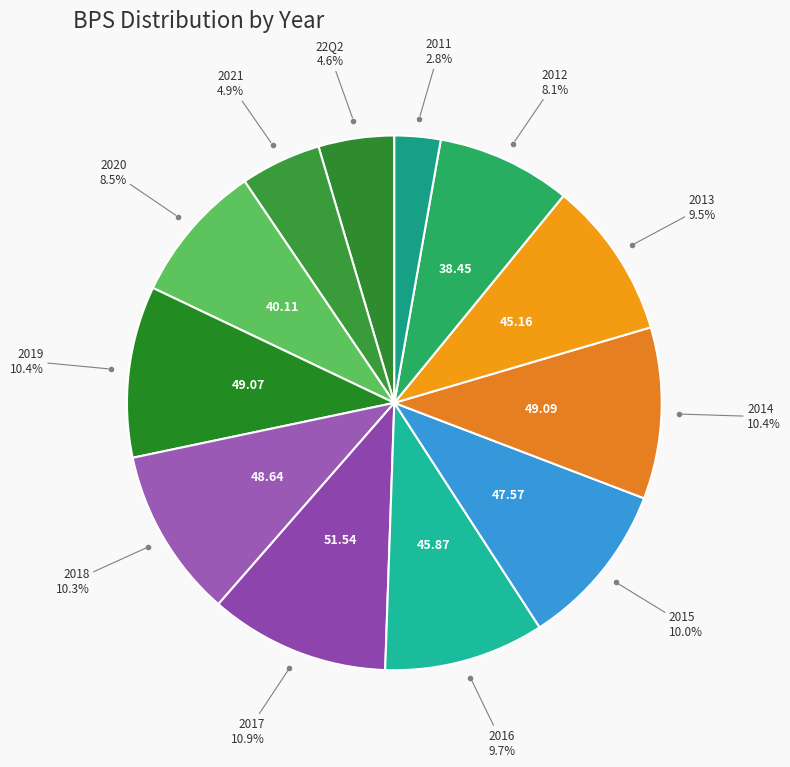

Which slice is the largest?

2017